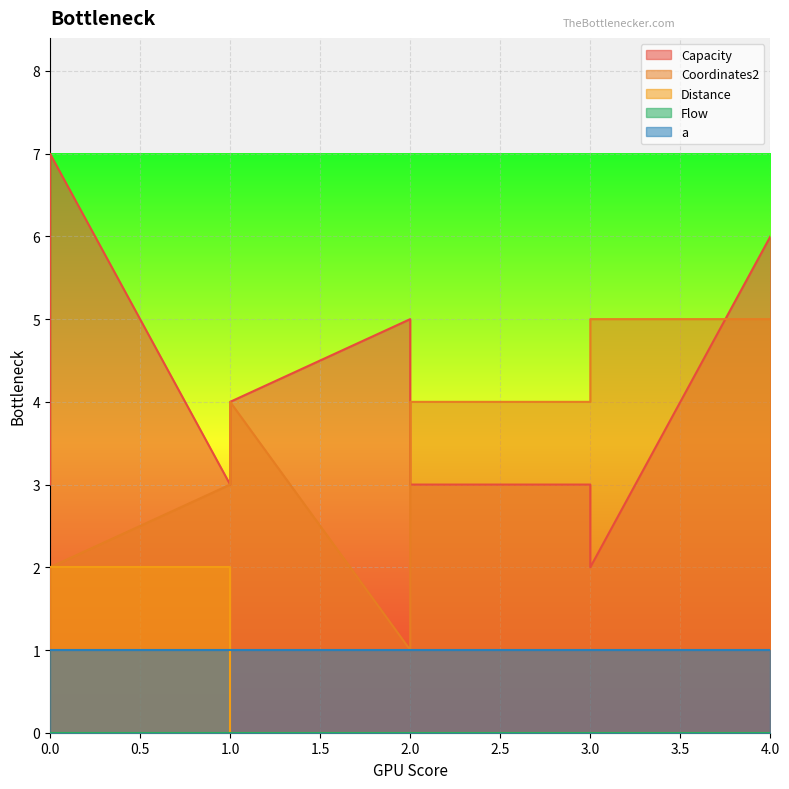

Between 2 and 1, which is larger?

2